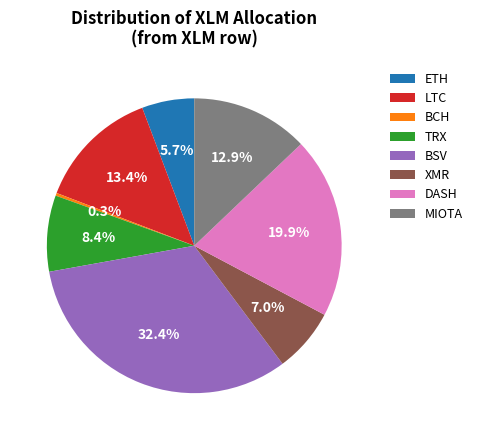

How many slices are in this pie chart?

8